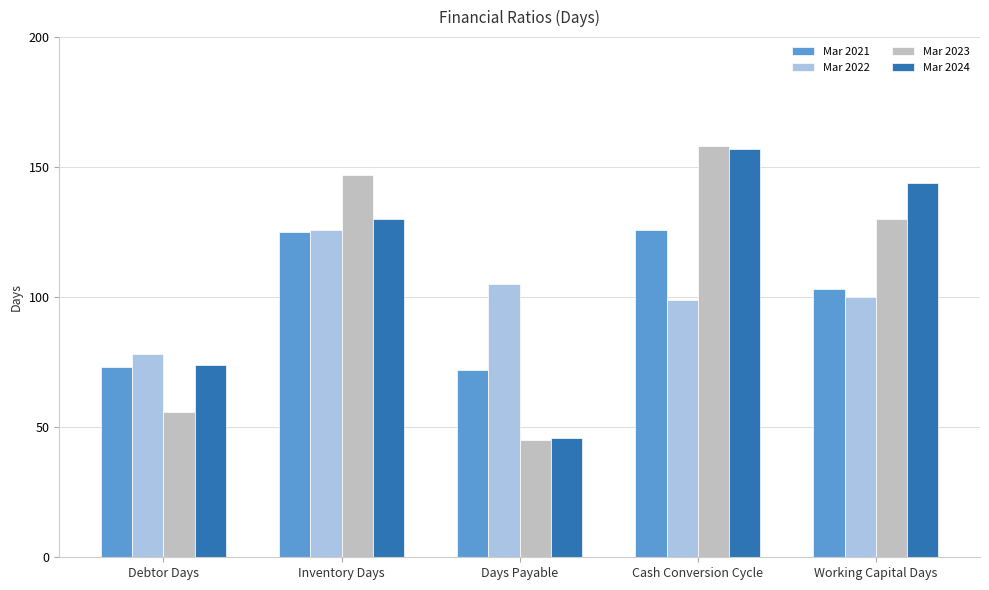

At which label does Mar 2024 reach its peak?

Cash Conversion Cycle